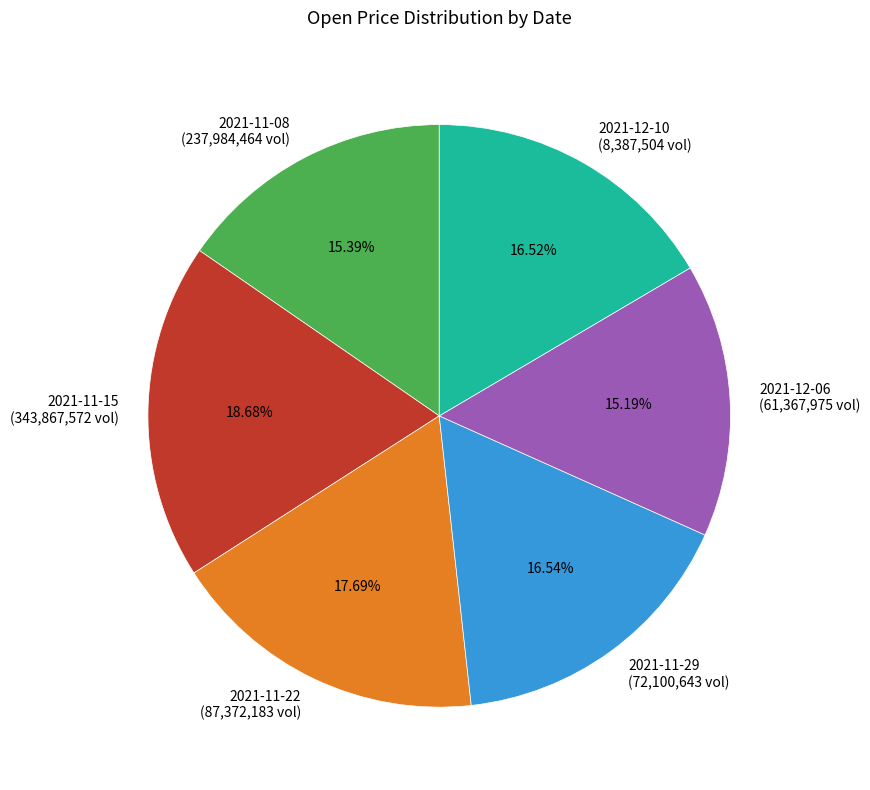

What portion of the pie excludes 2021-12-06?

84.8%